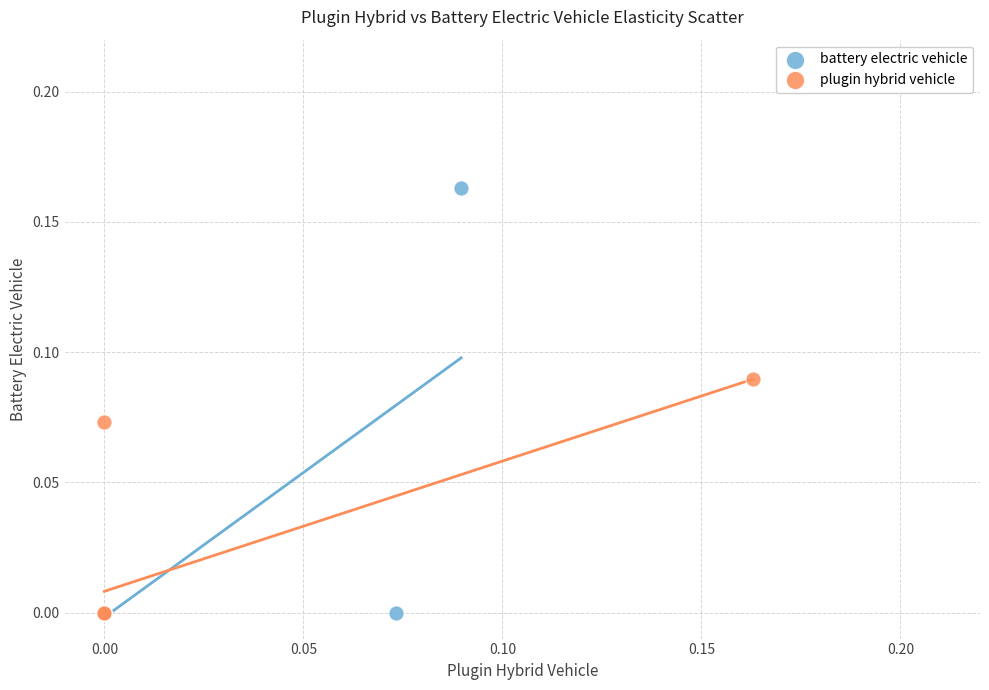

Which series has the largest Y range (max minus min)?

battery electric vehicle